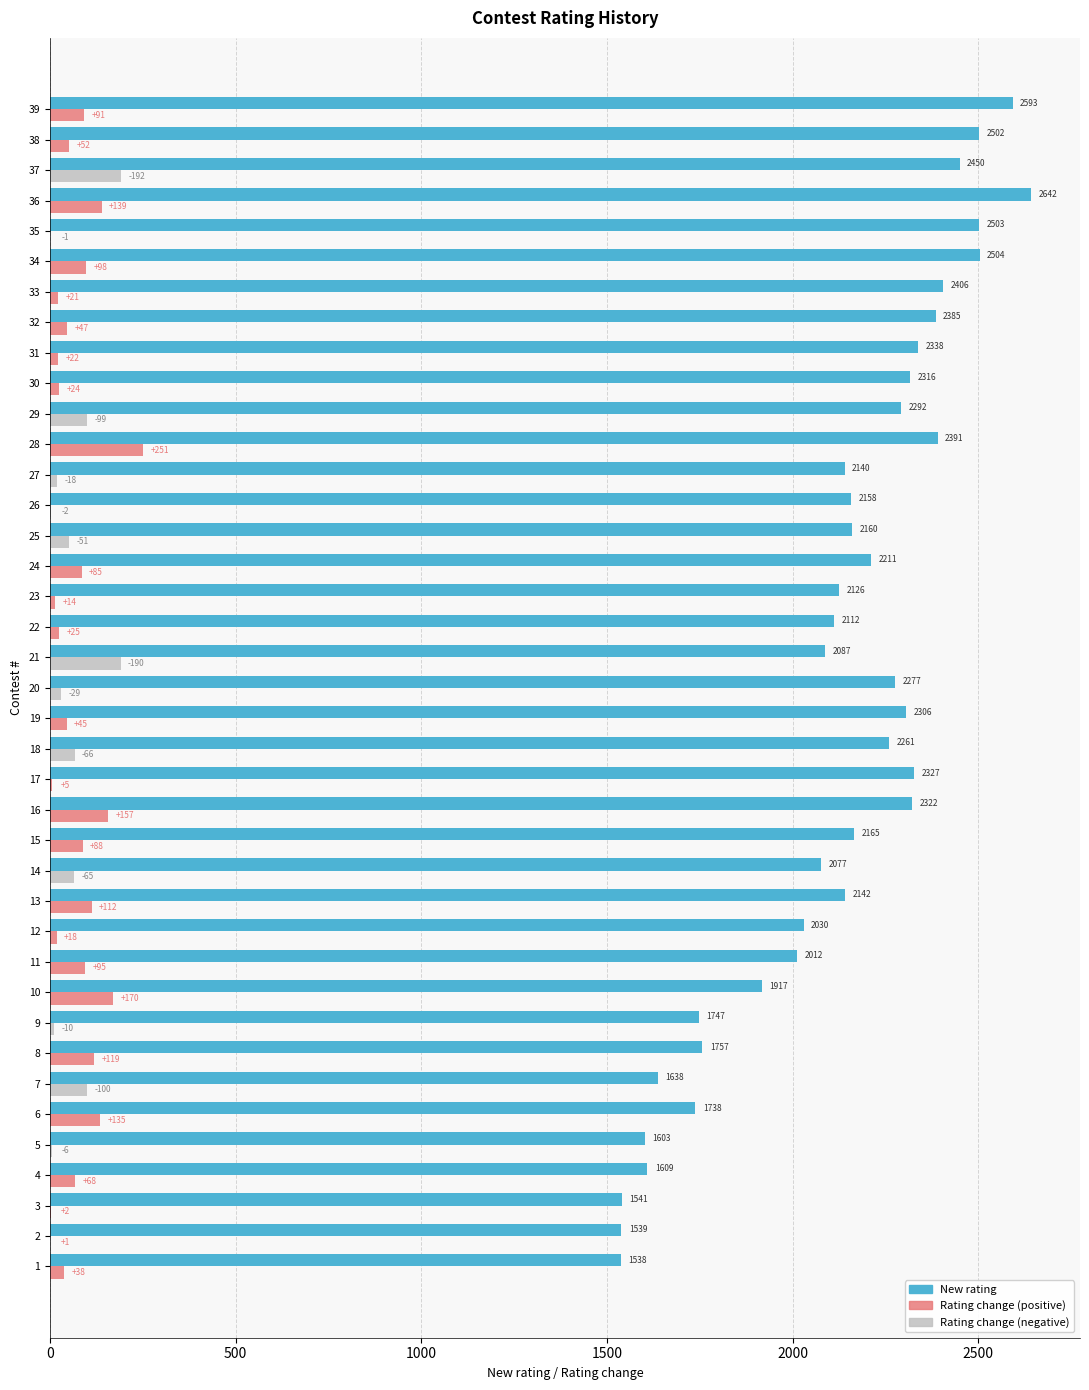

What is the sum of all New rating values?

82862